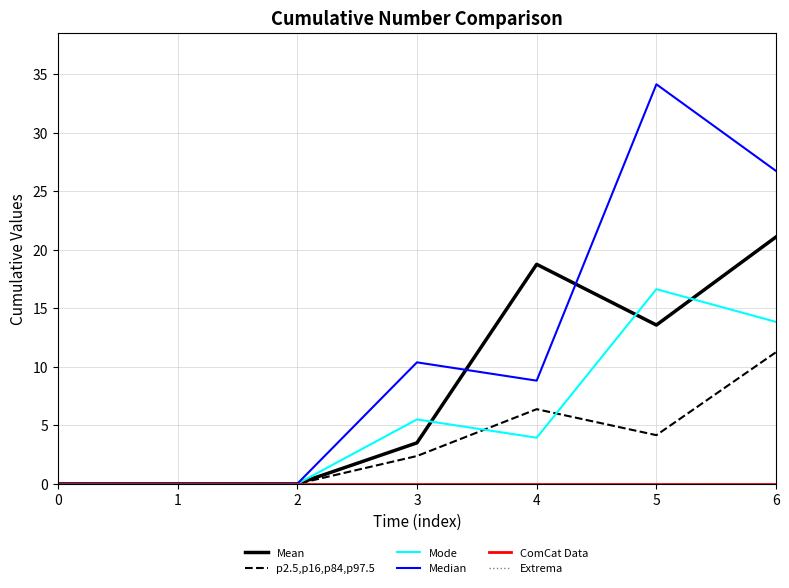

Where does the Mean series first go above 3?

3